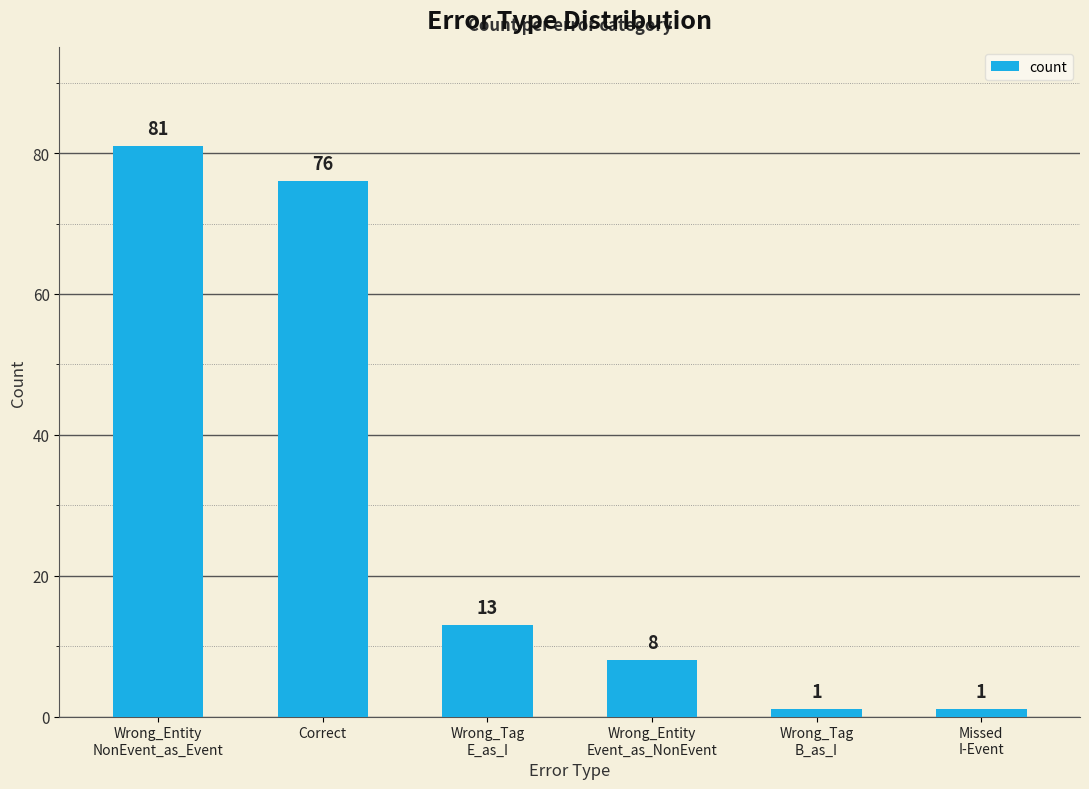

True or false: the data shows 81 at Wrong_Entity
NonEvent_as_Event.

True